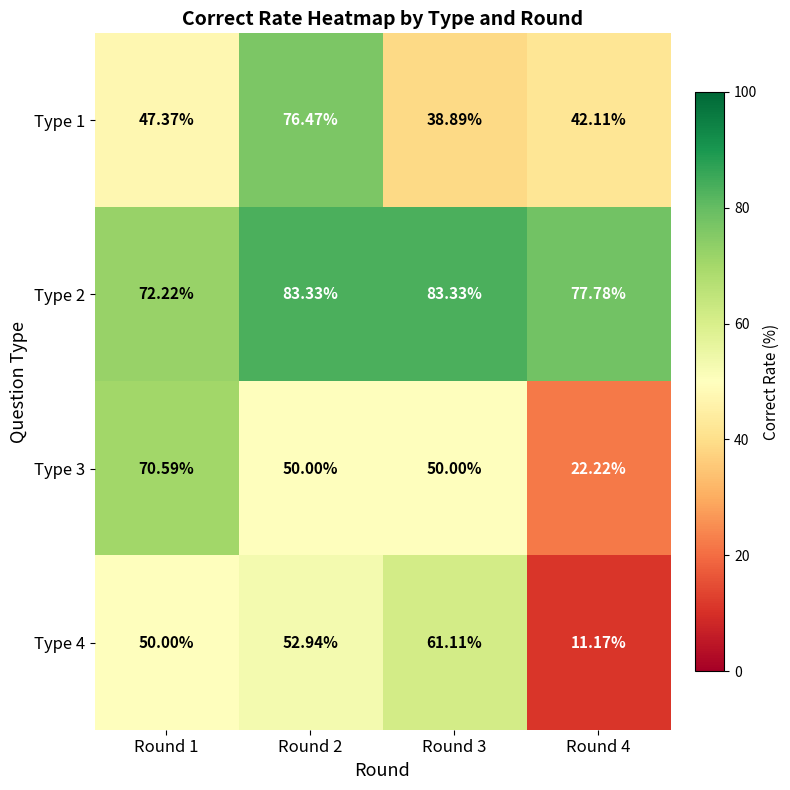

Is the value of Type 4 at Round 4 greater than the value of Type 3 at Round 3?

No